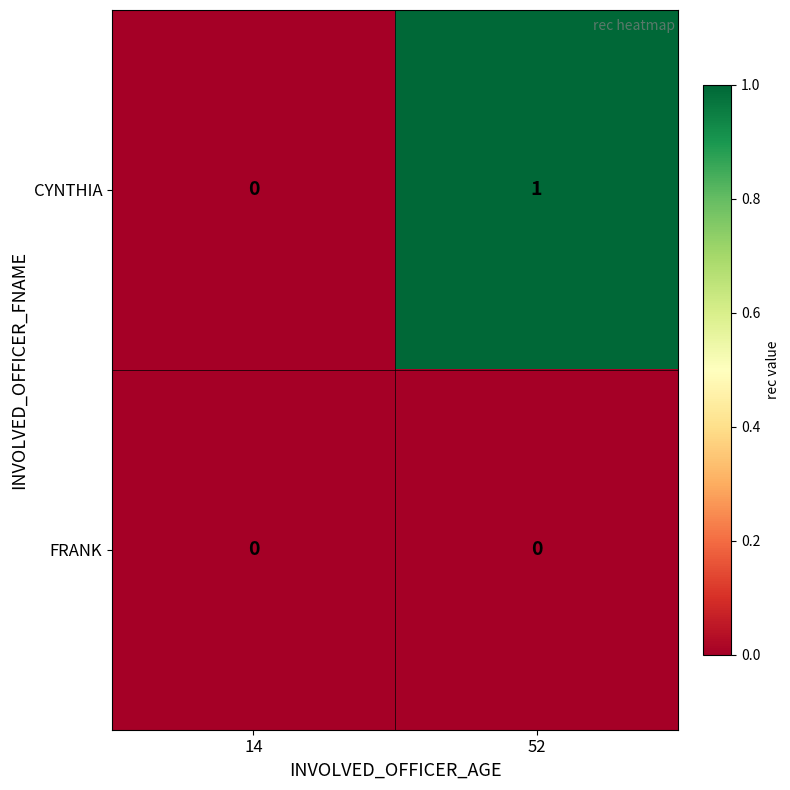

List the series in order of their overall mean, lowest first.

FRANK, CYNTHIA